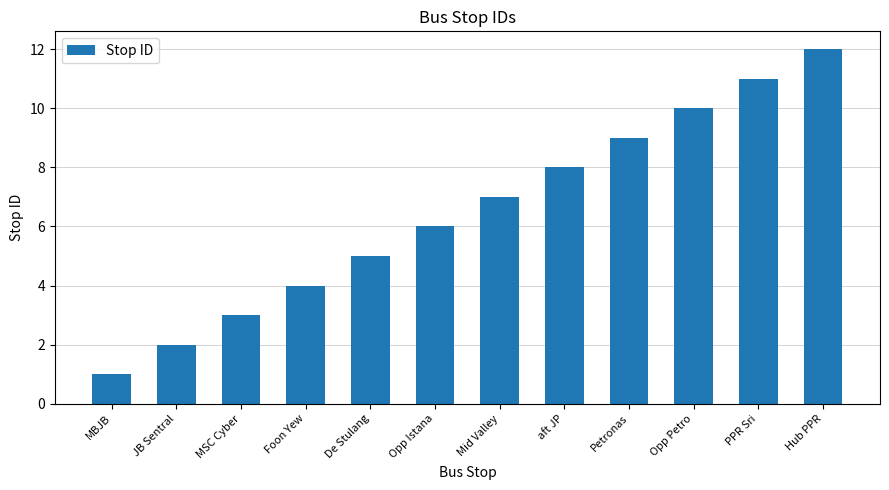

What is the ratio of the value at De Stulang to the value at Opp Petro?

0.5